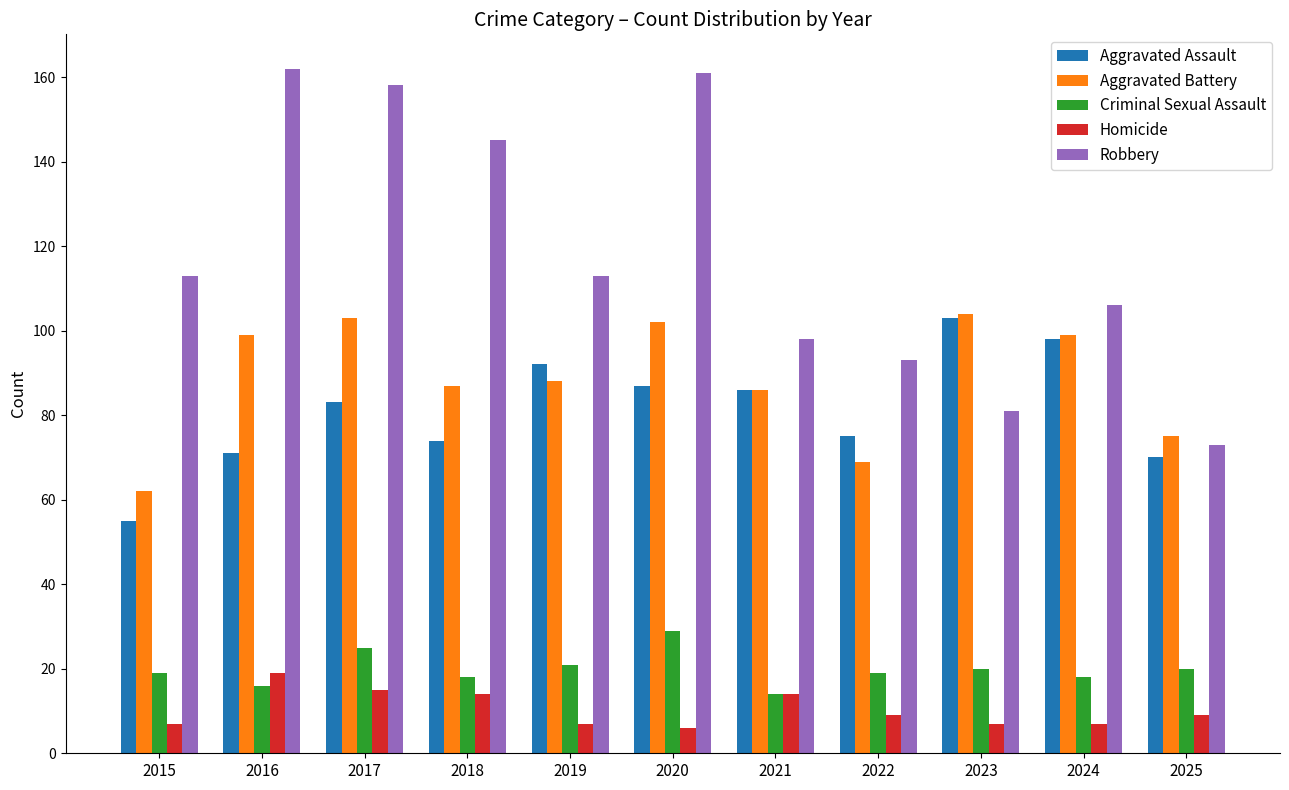

Which series changed the most between 2022 and 2025?

Robbery